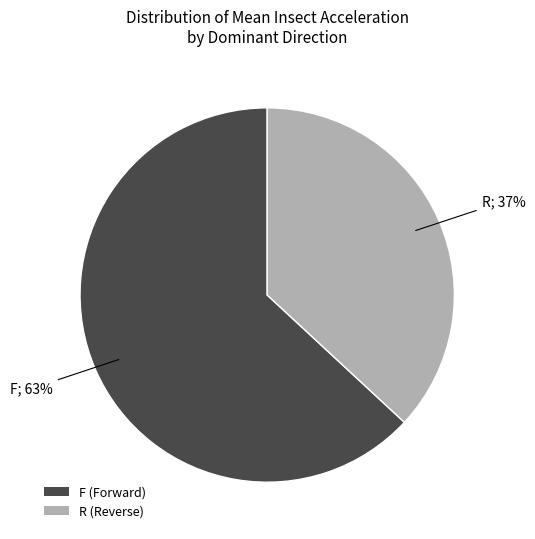

What percentage is the R (Reverse) slice, to the nearest percent?

37%